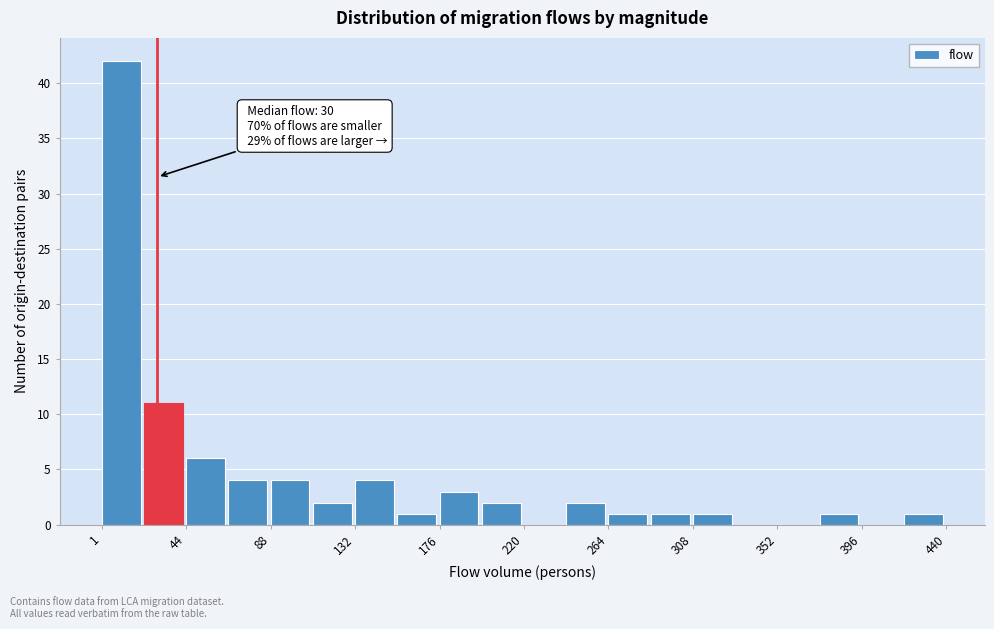

Which range on the x-axis has the tallest bar?

0 to 25